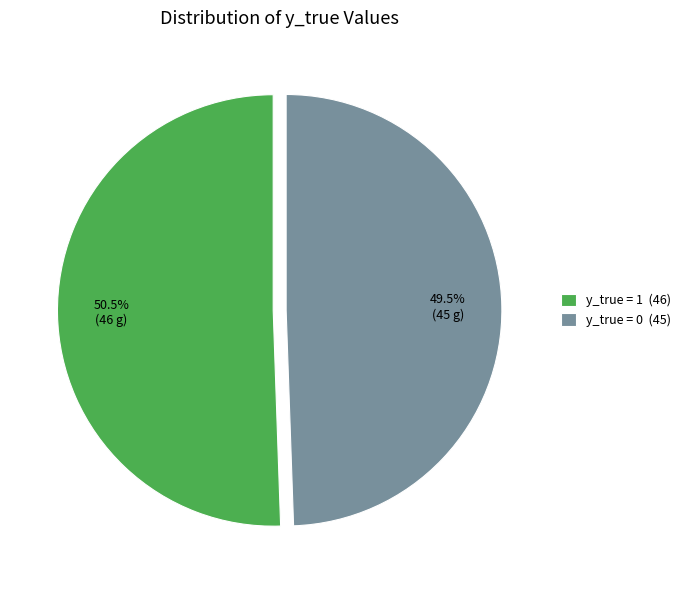

Between y_true = 1 (46) and y_true = 0 (45), which is larger?

y_true = 1 (46)